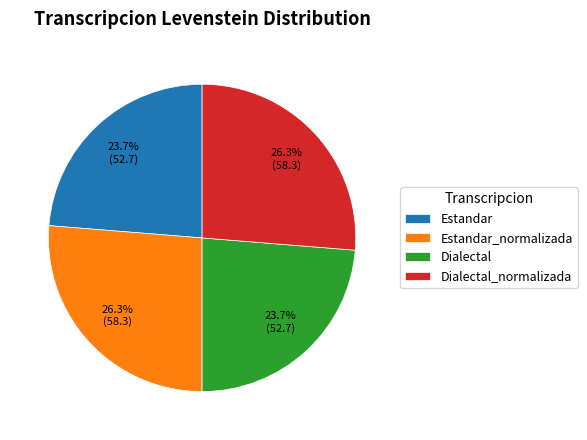

To the nearest percent, what is the average slice percentage?

25%